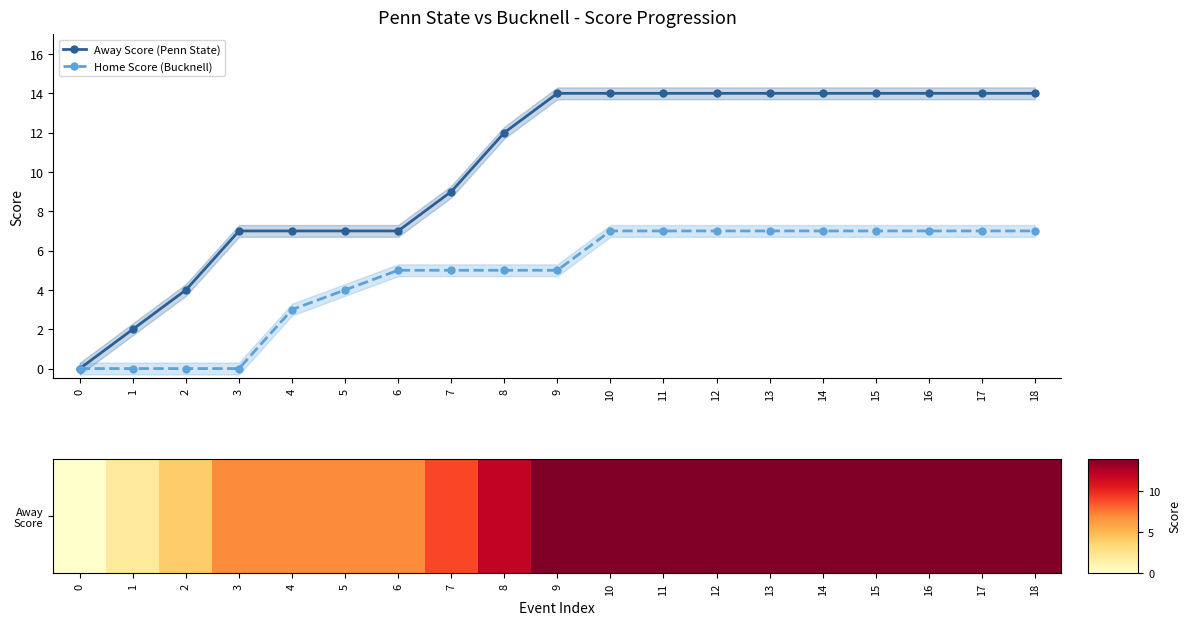

How many values in Home Score (Bucknell) are above zero?

15